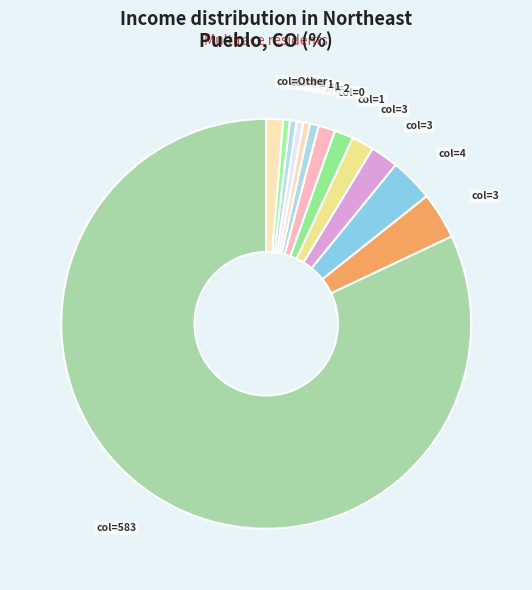

How many segments does this pie chart have?

13